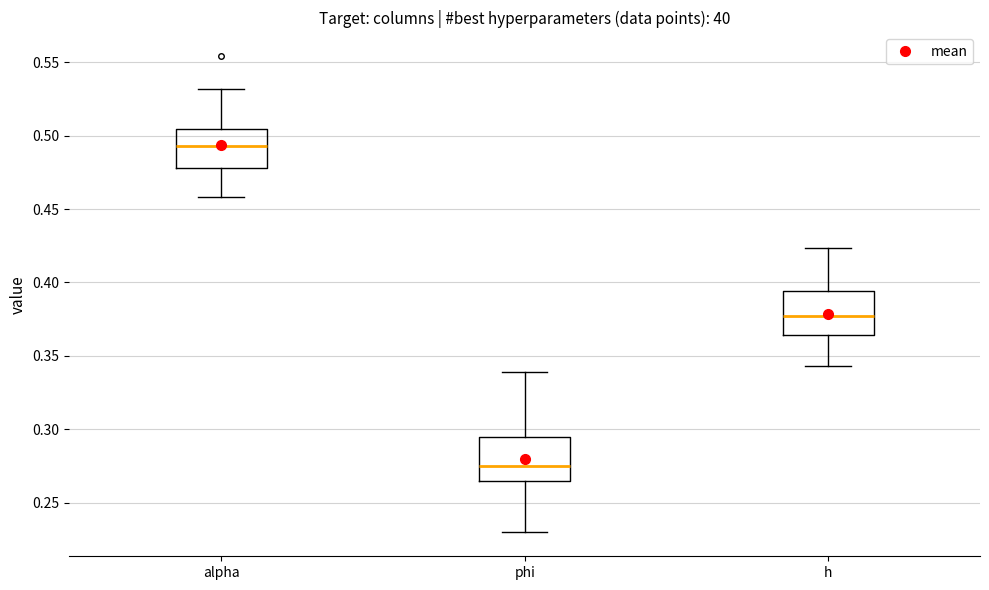

Reading left to right, read every box against the y-axis: the position of its median line, the range the box covers, and the ends of its whiskers. The values are not printed on the chart, so give them approximately, as read against the axis.

alpha: median 0.495, box 0.480 to 0.505, whiskers 0.460 to 0.530
phi: median 0.275, box 0.265 to 0.295, whiskers 0.230 to 0.340
h: median 0.375, box 0.365 to 0.395, whiskers 0.345 to 0.425